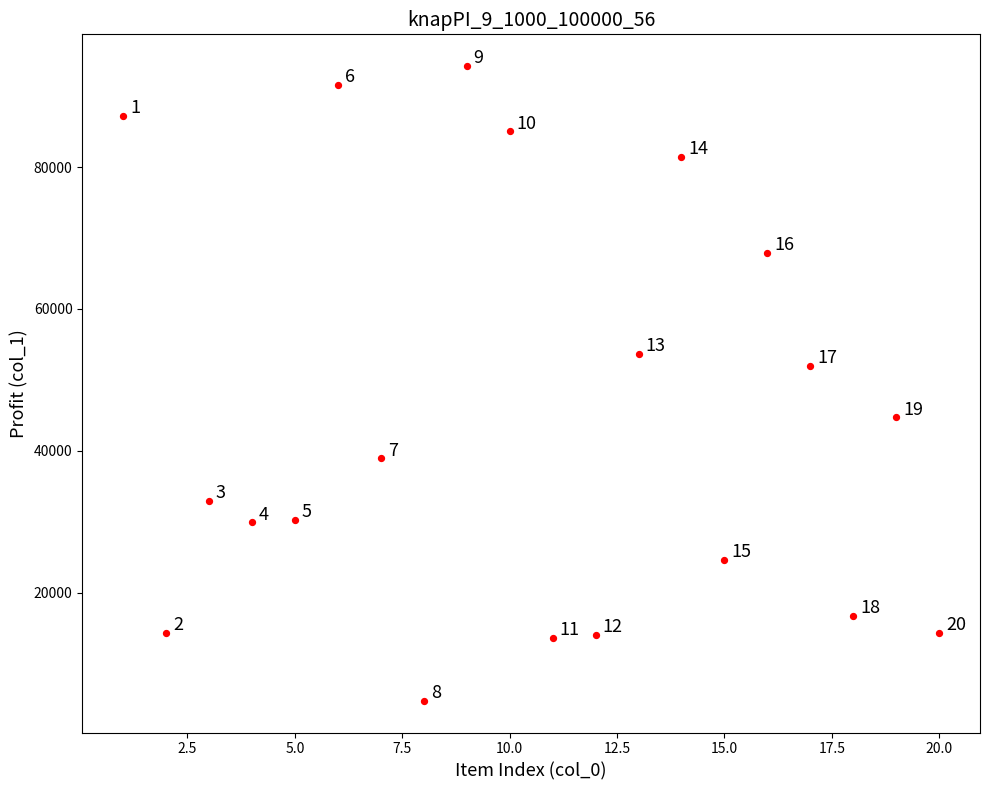

What is the range of Y values (max minus min)?

89496